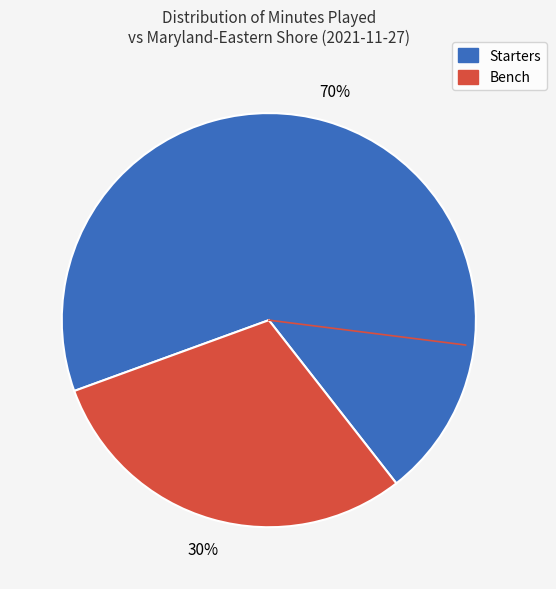

Is there any slice that represents more than half of the pie?

Yes